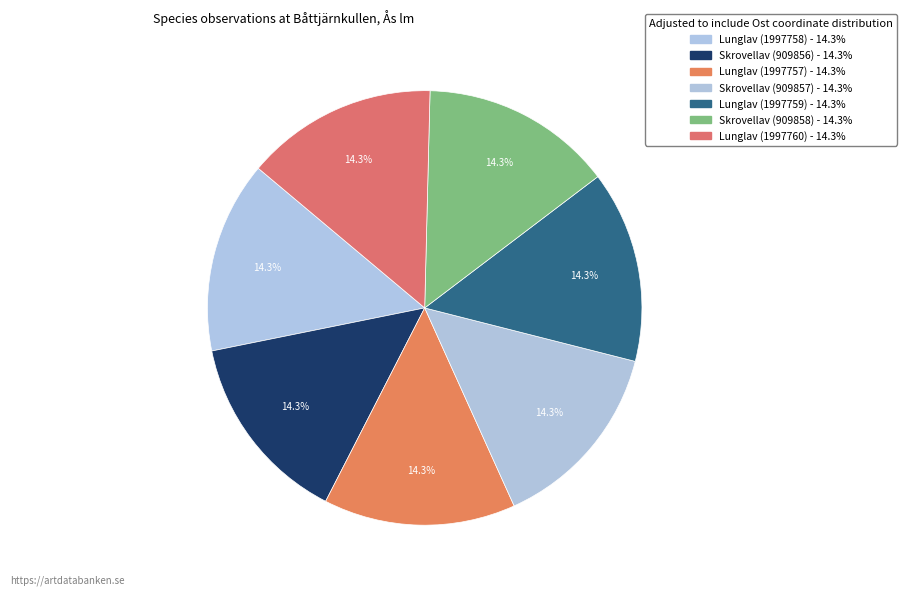

Is there a majority slice in this chart?

No